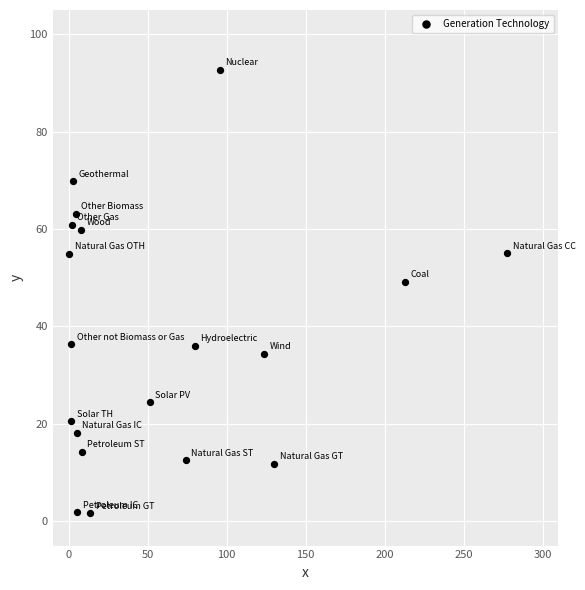

What Y value in the scatter plot is closest to 47?

49.1